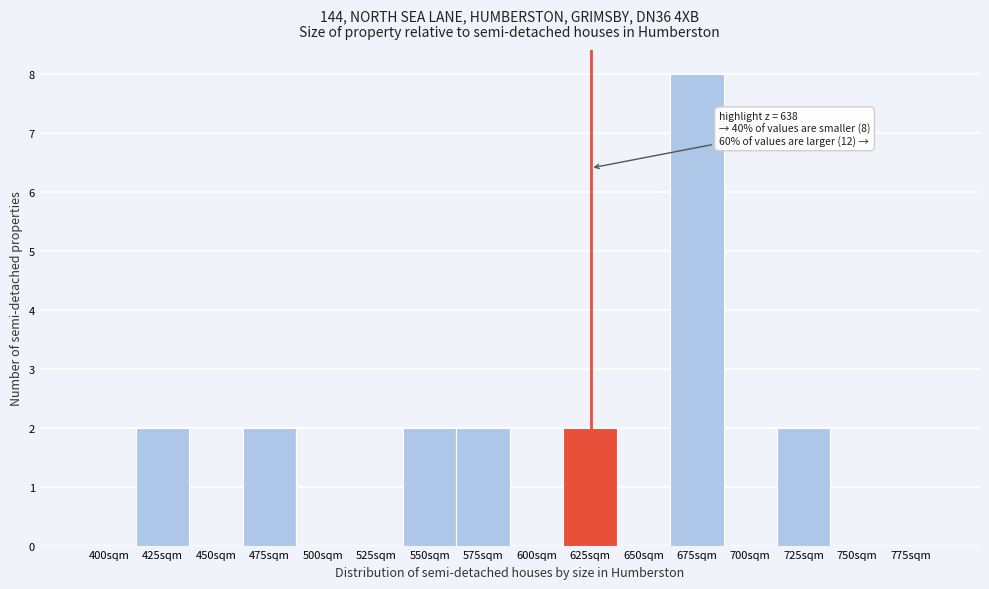

Reading left to right, extract all data points from this chart.

400sqm=0	425sqm=2	450sqm=0	475sqm=2	500sqm=0	525sqm=0	550sqm=2	575sqm=2	600sqm=0	625sqm=2	650sqm=0	675sqm=8	700sqm=0	725sqm=2	750sqm=0	775sqm=0